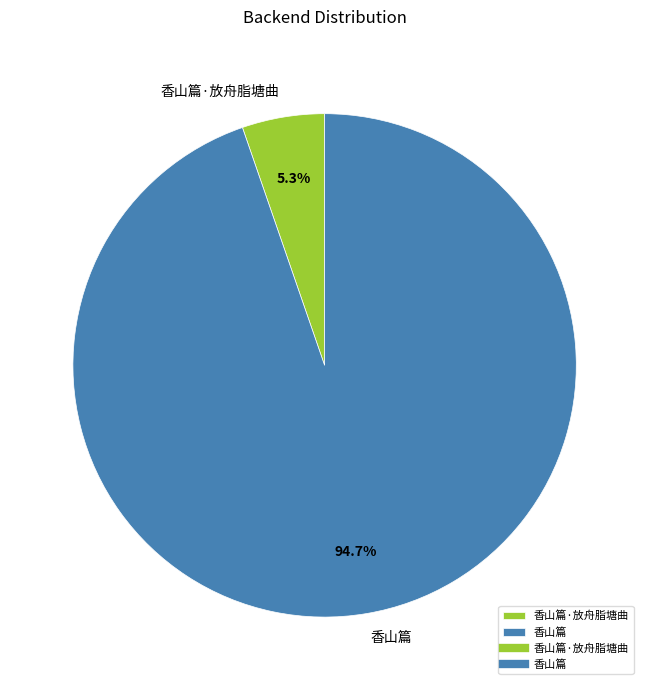

What portion of the pie excludes 香山篇·放舟脂塘曲?

94.7%